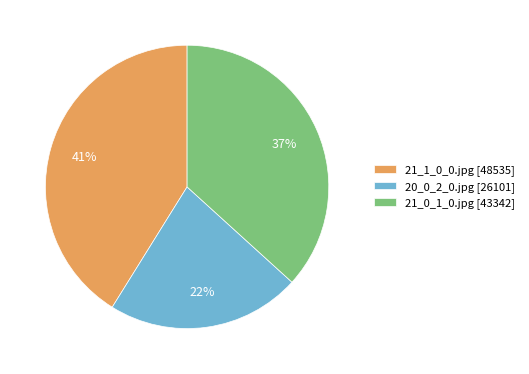

What is the smallest slice in the pie chart?

20_0_2_0.jpg